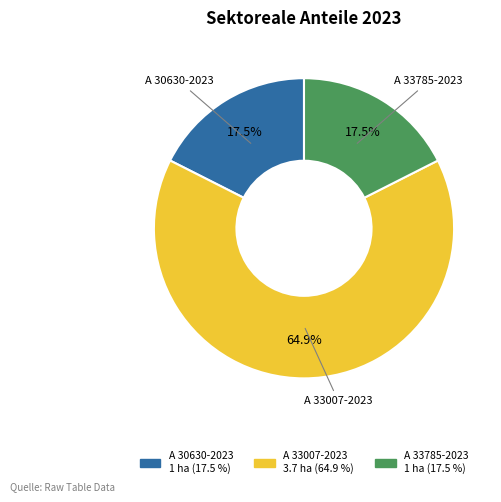

To the nearest percent, what portion does A 33007-2023 represent?

65%